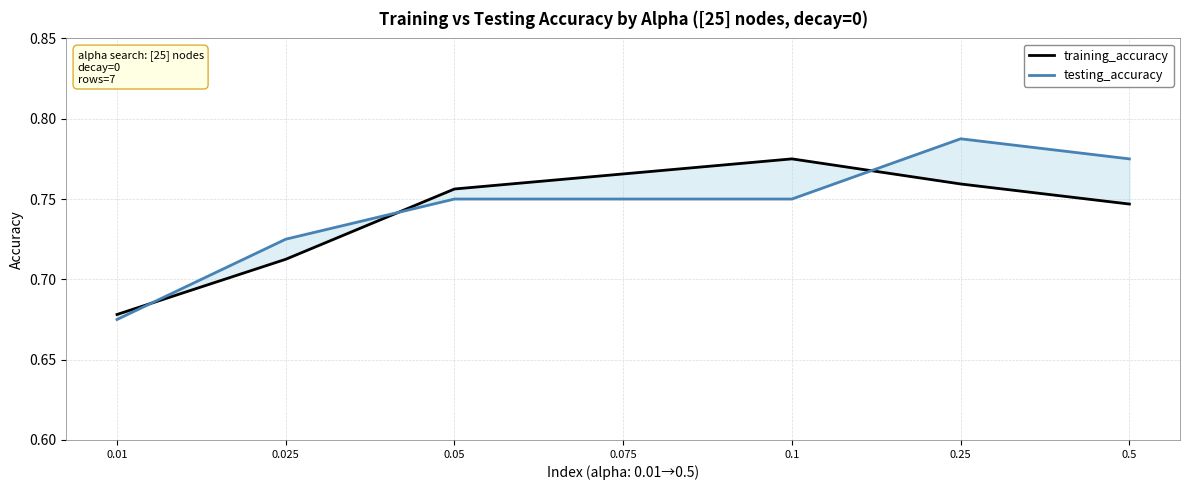

Reading left to right, transcribe all the data shown in this chart.

training_accuracy: 0.7	0.7	0.8	0.8	0.8	0.8	0.7
testing_accuracy: 0.7	0.7	0.8	0.8	0.8	0.8	0.8